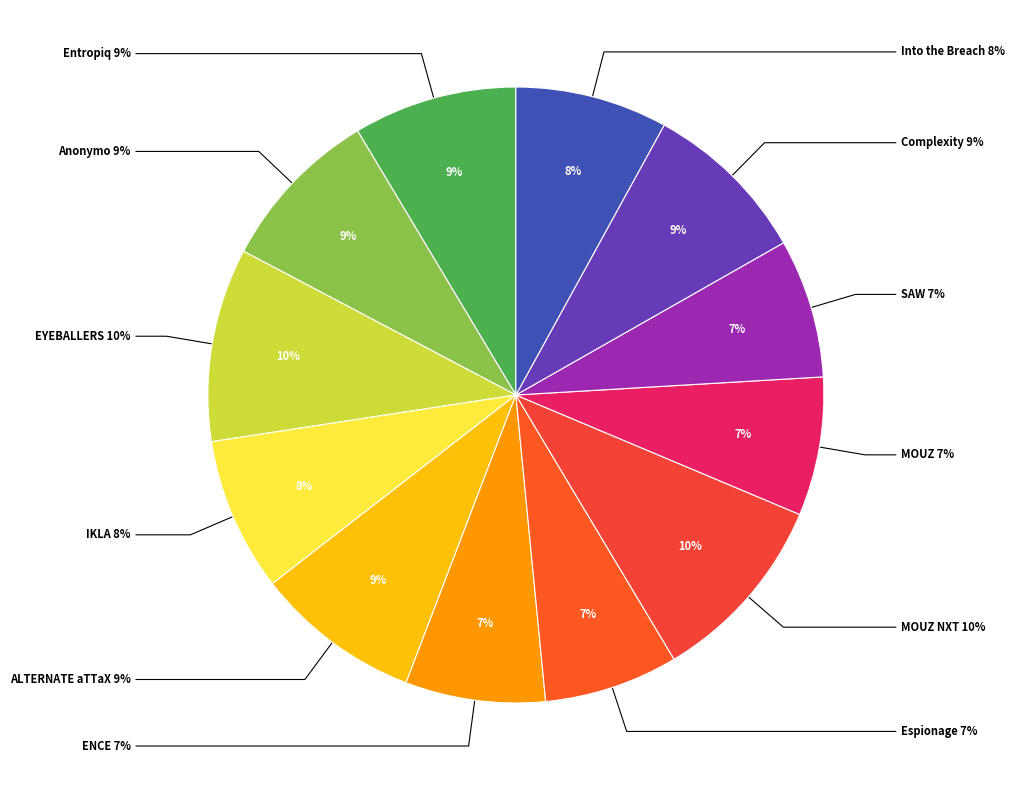

How many segments does this pie chart have?

12